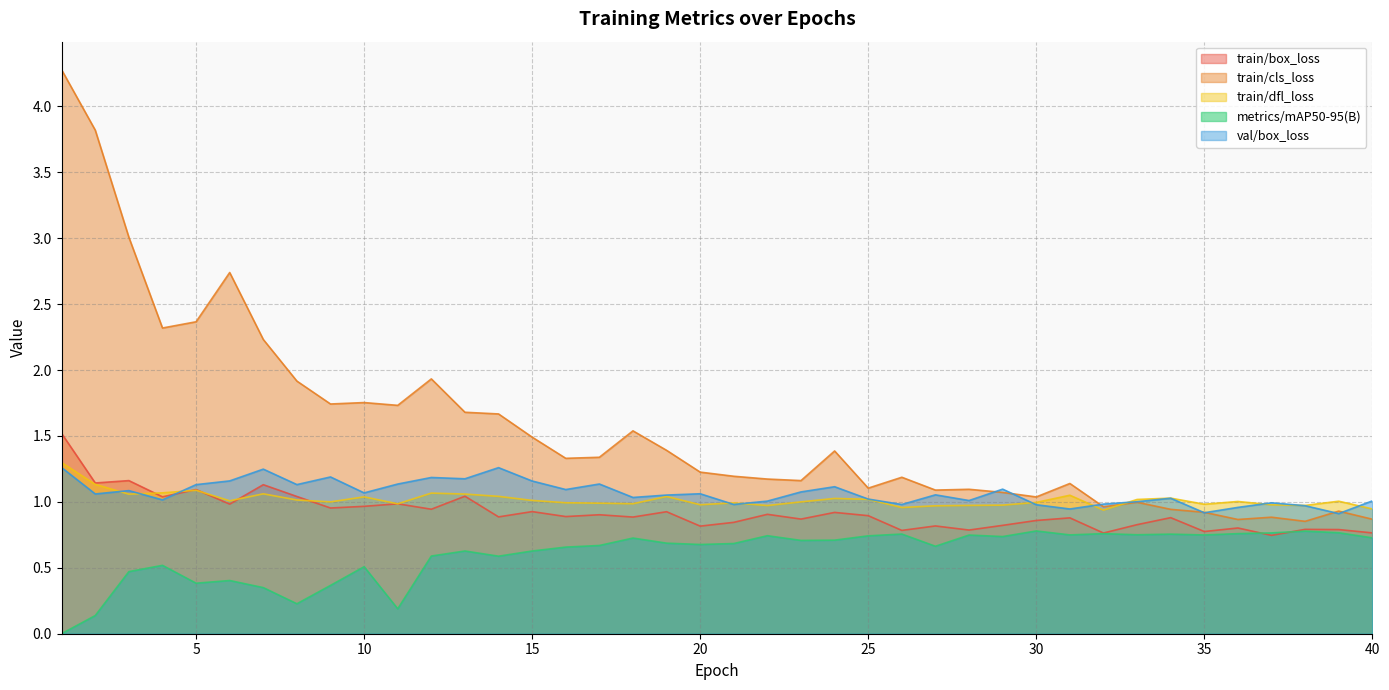

Which series changed the most between 18 and 33?

train/cls_loss